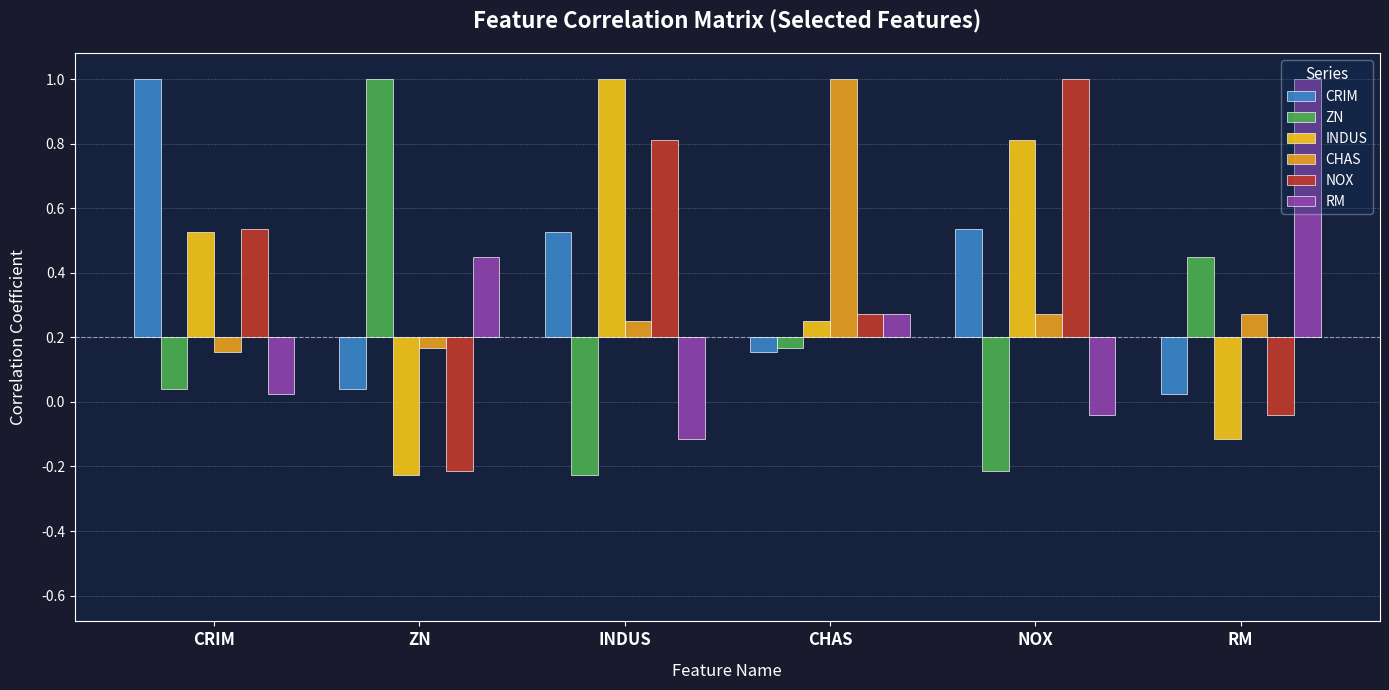

The value of INDUS at RM is -0.2. True or false?

False